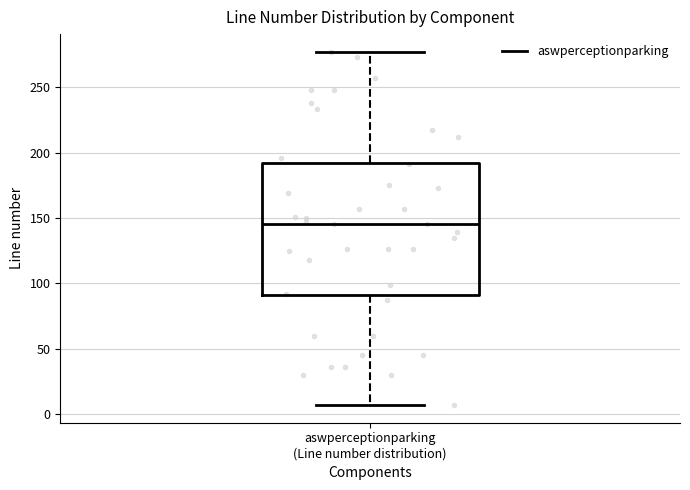

Read this box plot against the y-axis: the position of the median line, the range covered by the box, and the ends of both whiskers. The values are not printed on the chart, so give them approximately, as read against the axis.

median 145, box 90 to 190, whiskers 5 to 275